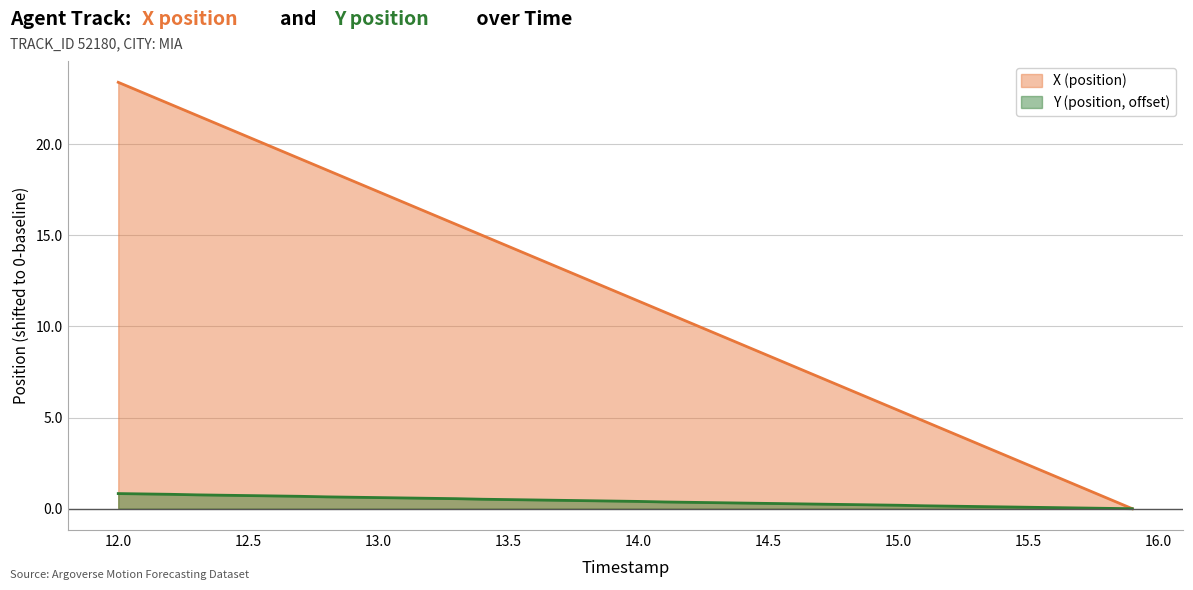

Reading right to left, what are all the values shown in this chart?

X (position): 15.9=0.0	15.8=0.6	15.7=1.2	15.6=1.8	15.5=2.4	15.4=3.0	15.3=3.6	15.2=4.2	15.1=4.8	15.0=5.4	14.9=6.0	14.8=6.6	14.7=7.2	14.6=7.8	14.5=8.4	14.4=9.0	14.3=9.6	14.2=10.2	14.1=10.8	14.0=11.4	13.9=12.0	13.8=12.6	13.7=13.2	13.6=13.8	13.5=14.4	13.4=15.0	13.3=15.6	13.2=16.2	13.1=16.8	13.0=17.4	12.9=18.0	12.8=18.6	12.7=19.2	12.6=19.8	12.5=20.4	12.4=21.0	12.3=21.6	12.2=22.2	12.1=22.8	12.0=23.4
Y (position): 15.9=0.0	15.8=0.0	15.7=0.0	15.6=0.1	15.5=0.1	15.4=0.1	15.3=0.1	15.2=0.1	15.1=0.2	15.0=0.2	14.9=0.2	14.8=0.2	14.7=0.2	14.6=0.3	14.5=0.3	14.4=0.3	14.3=0.3	14.2=0.3	14.1=0.4	14.0=0.4	13.9=0.4	13.8=0.4	13.7=0.5	13.6=0.5	13.5=0.5	13.4=0.5	13.3=0.6	13.2=0.6	13.1=0.6	13.0=0.6	12.9=0.6	12.8=0.7	12.7=0.7	12.6=0.7	12.5=0.7	12.4=0.7	12.3=0.8	12.2=0.8	12.1=0.8	12.0=0.8